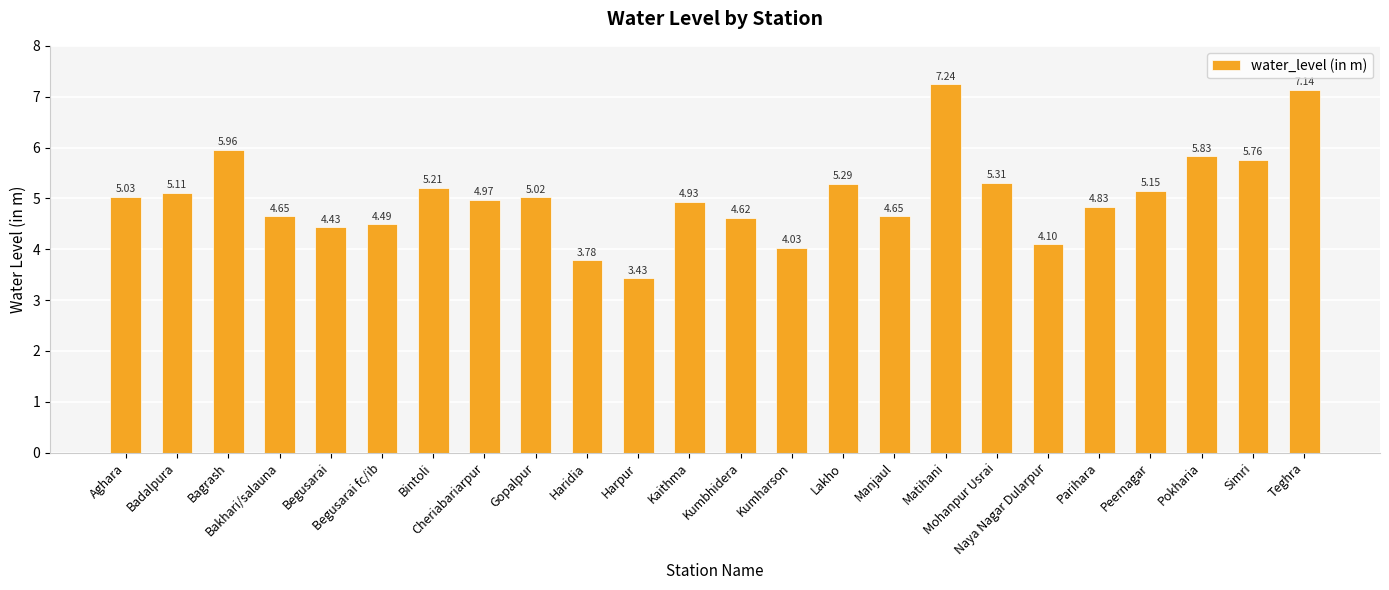

What position from the right is Simri?

2